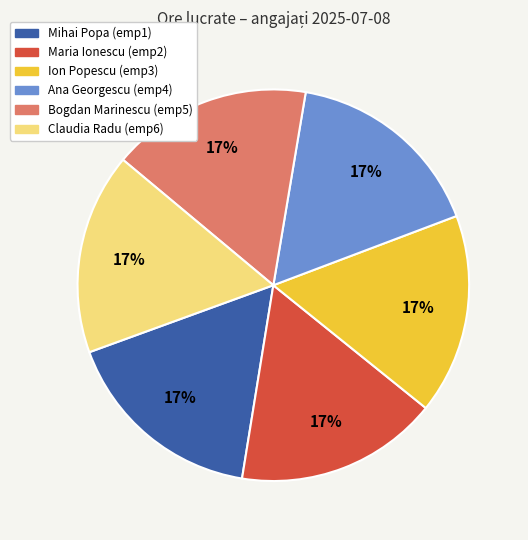

Does any single category account for the majority?

No